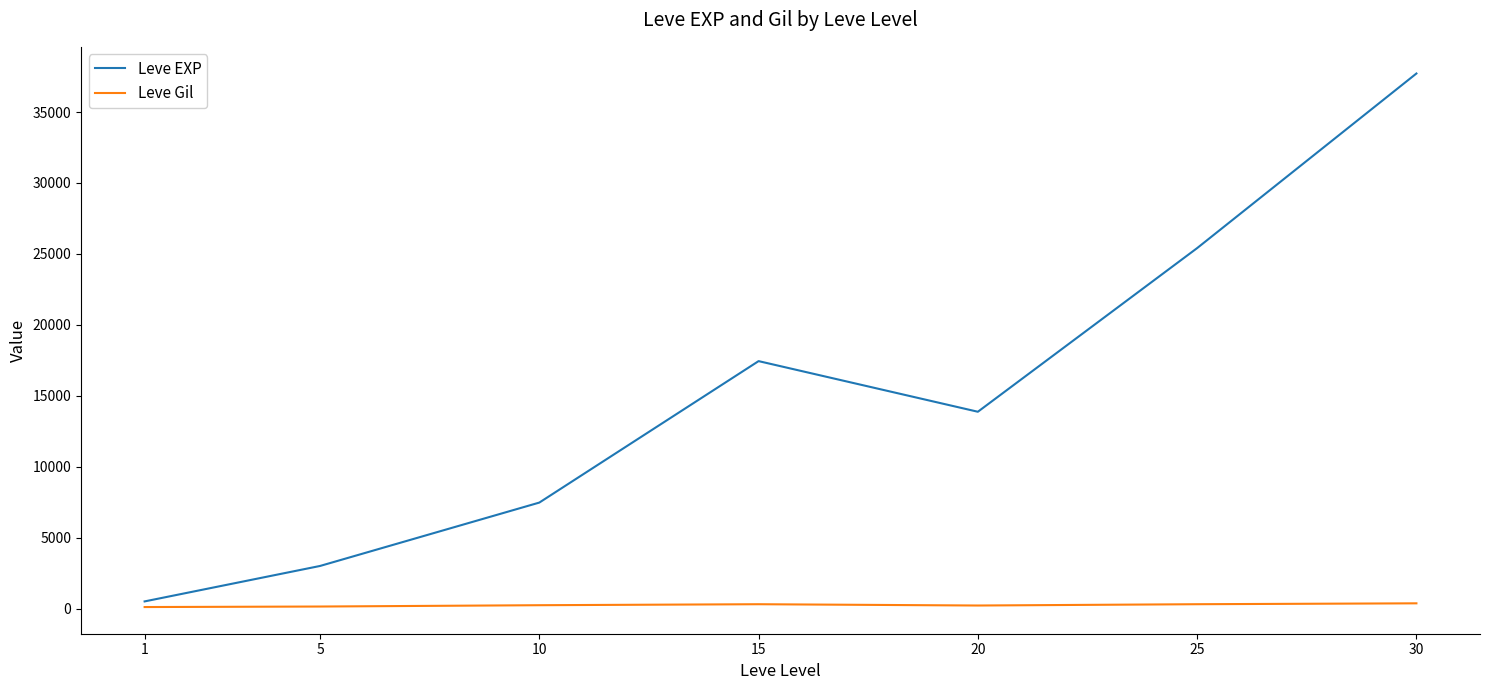

Which series has the widest spread of values?

Leve EXP